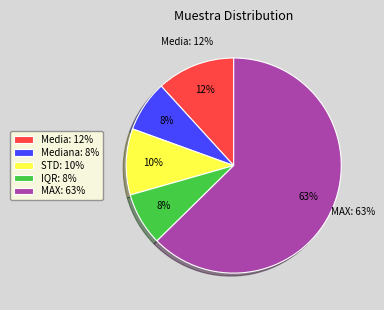

Combined, do MAX and Mediana account for over 50%?

Yes